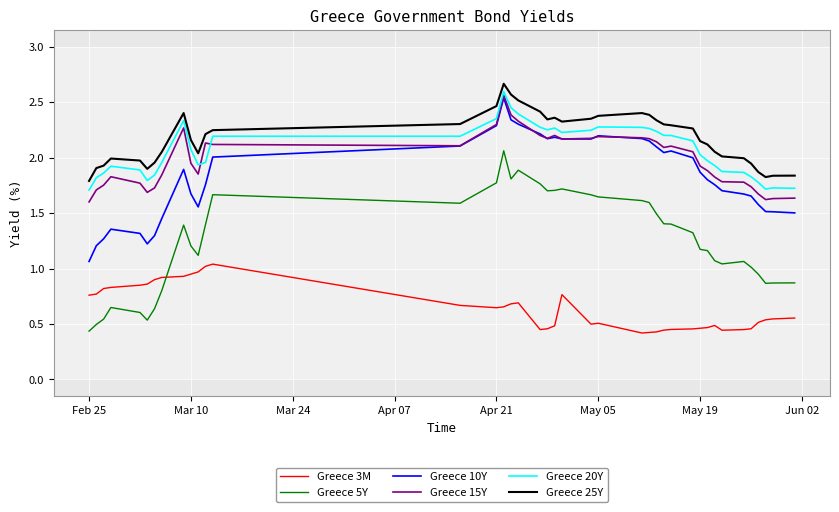

Which series has the largest range (max minus min)?

Greece 5Y